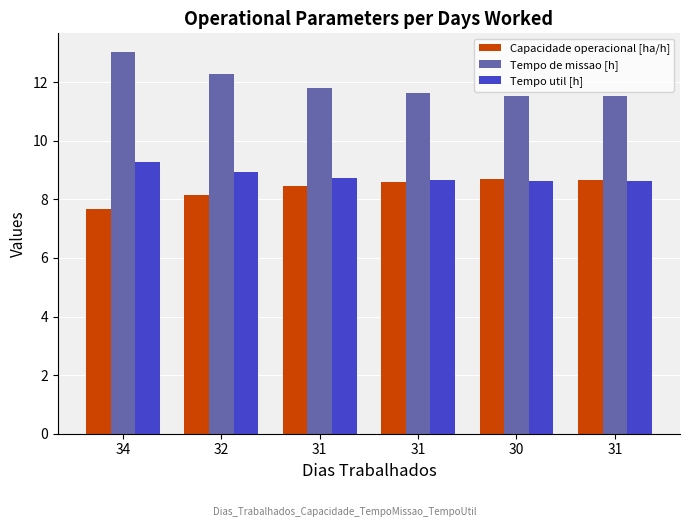

What is the value of the Tempo de missao [h] bar at the 3rd from the left?

11.8